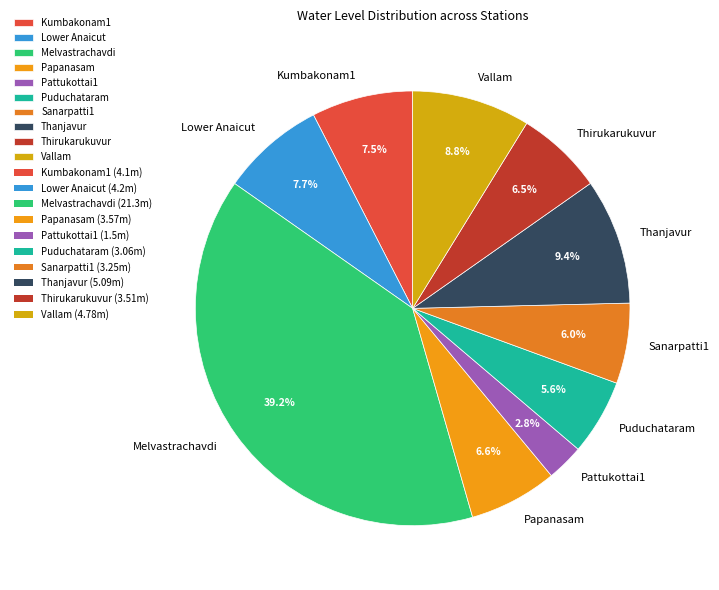

Approximately how many times larger is the value at Lower Anaicut compared to Thanjavur?

0.8